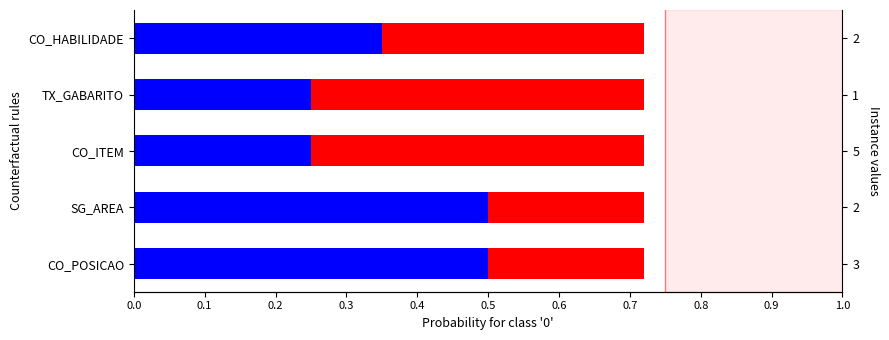

What is the value of the blue bar at the 2nd from the left?

0.5